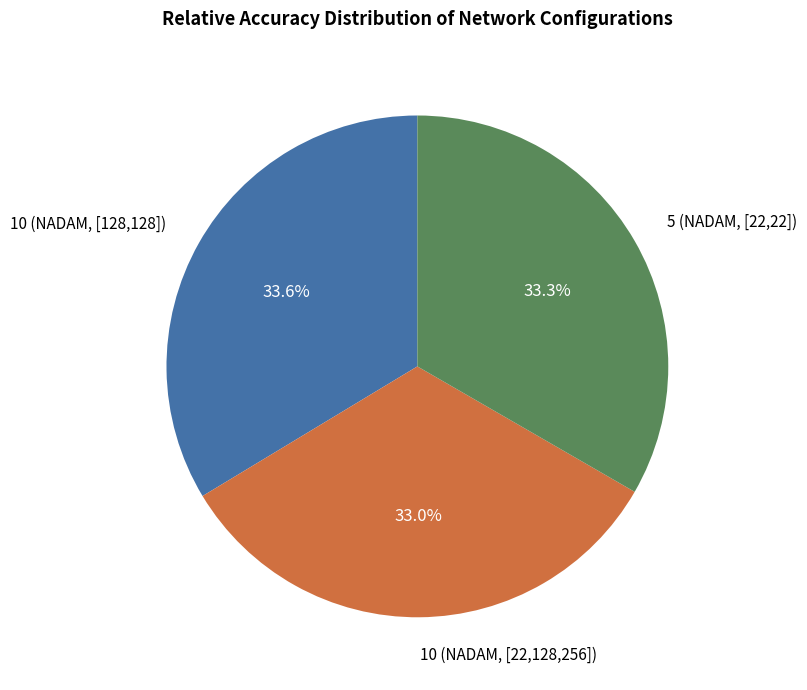

Is 10 (NADAM, [22,128,256]) the majority of the pie?

No